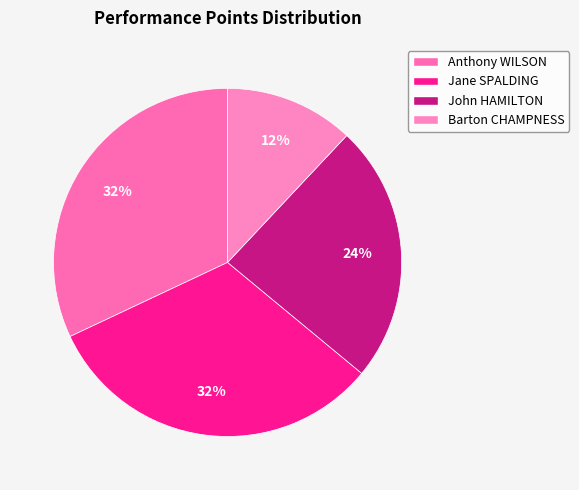

Is it true that Jane SPALDING is 32% of the pie?

True